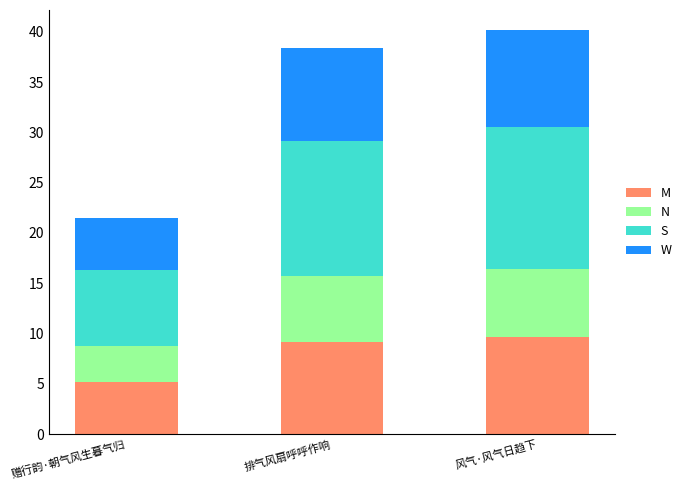

How many bars are there in total?

3